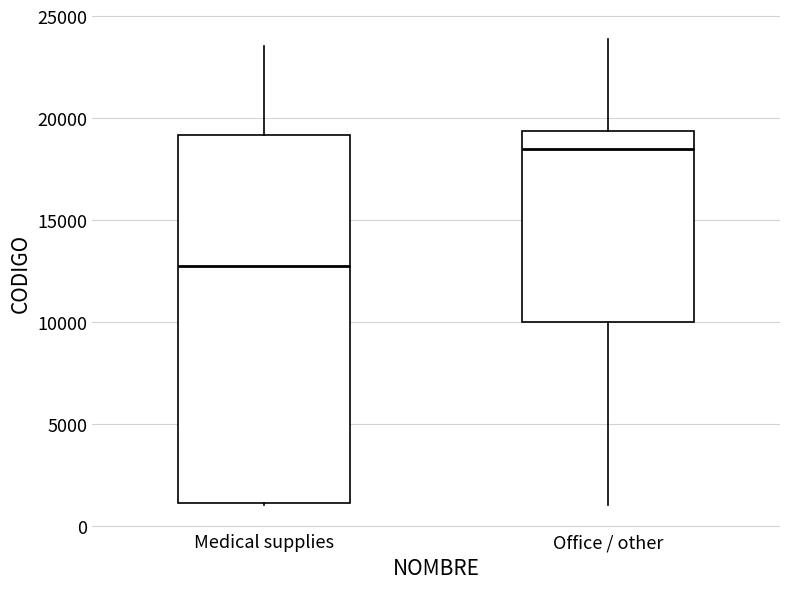

Comparing the boxes themselves (not the whiskers), which one is the tallest?

Medical supplies